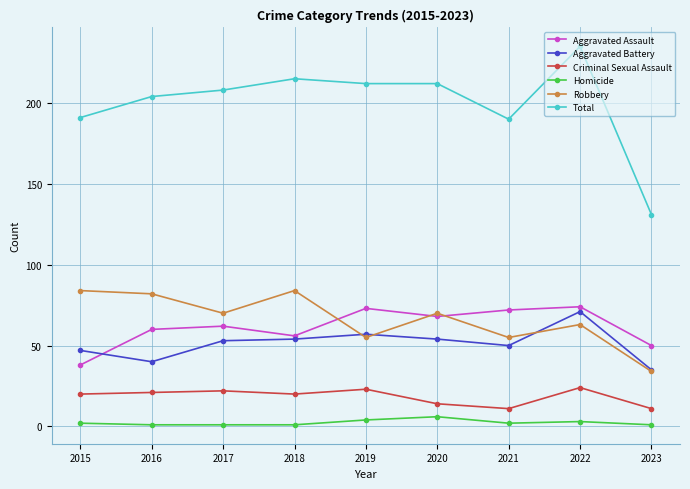

What is the spread (max minus min) of values at 2023?

130